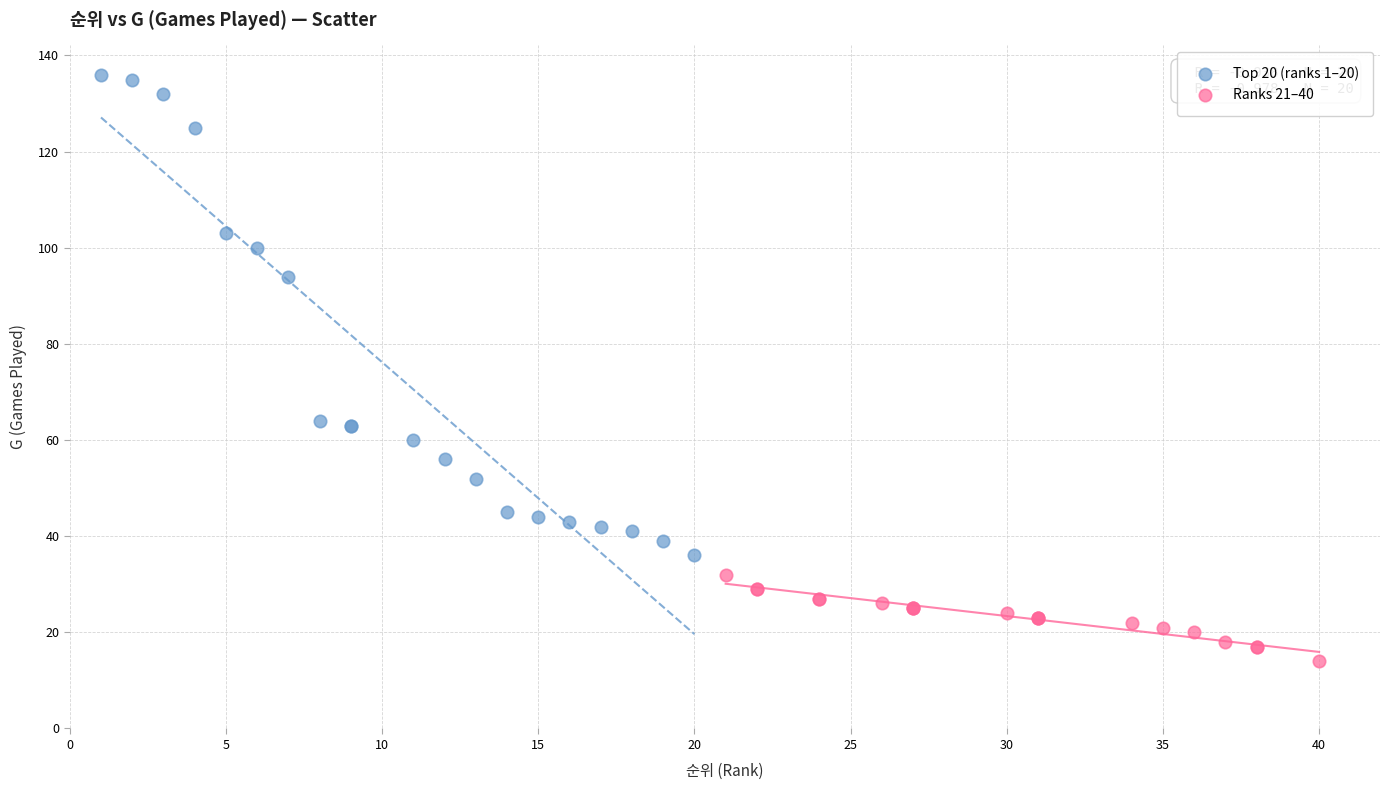

Which series has the widest spread of Y values?

Top 20 (ranks 1–20)